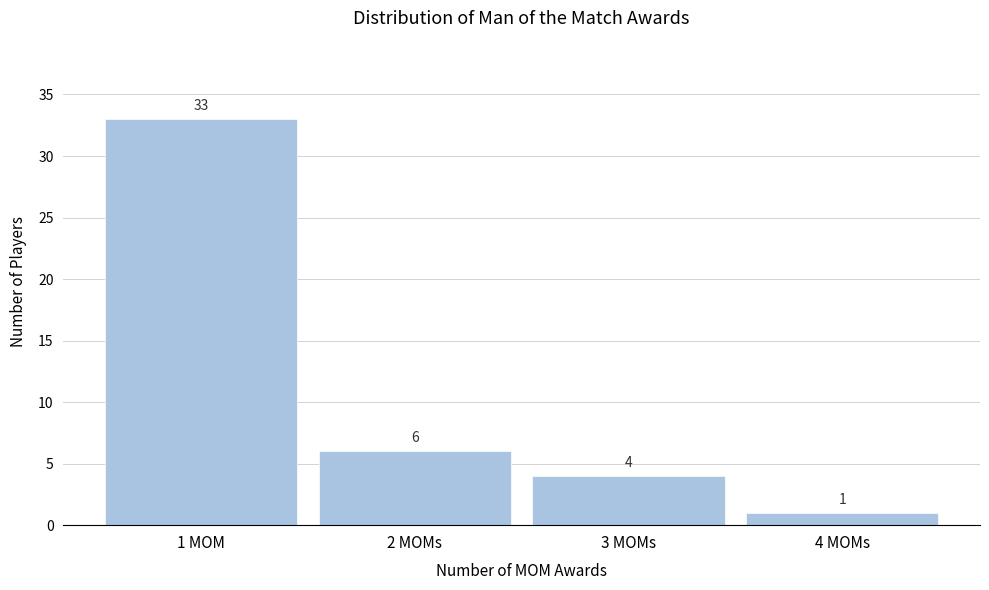

Reading right to left, transcribe all the data shown in this chart.

4 MOMs=1	3 MOMs=4	2 MOMs=6	1 MOM=33